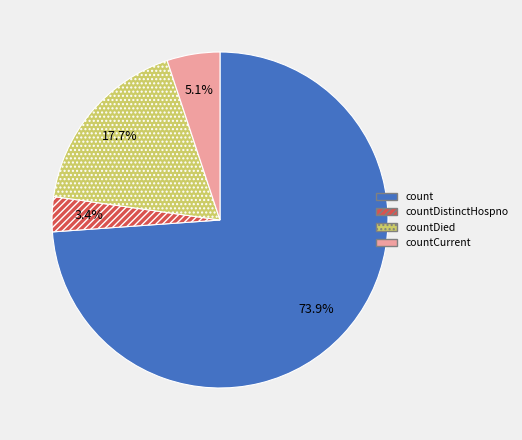

Is it true that countDistinctHospno is 3% of the pie?

True